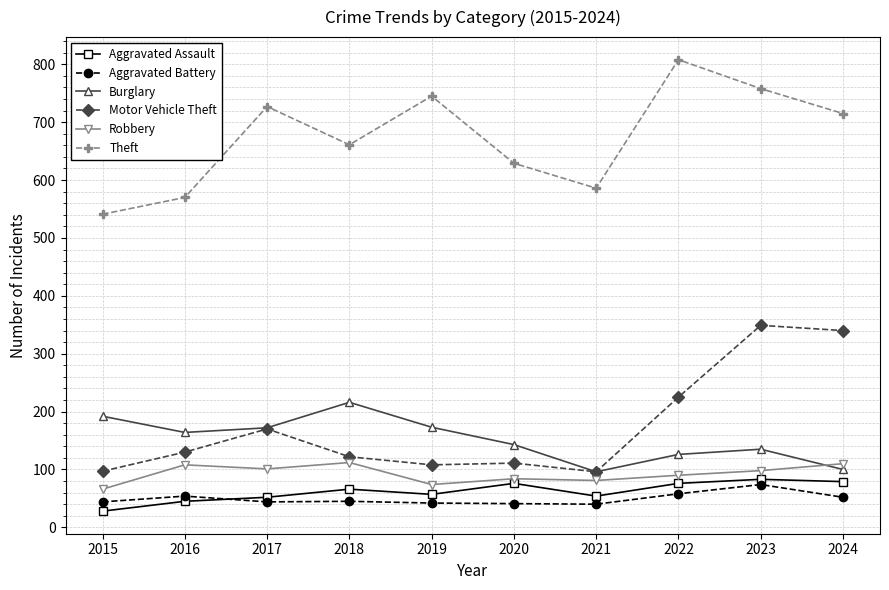

True or false: Motor Vehicle Theft has more than 0 interior local peaks.

True